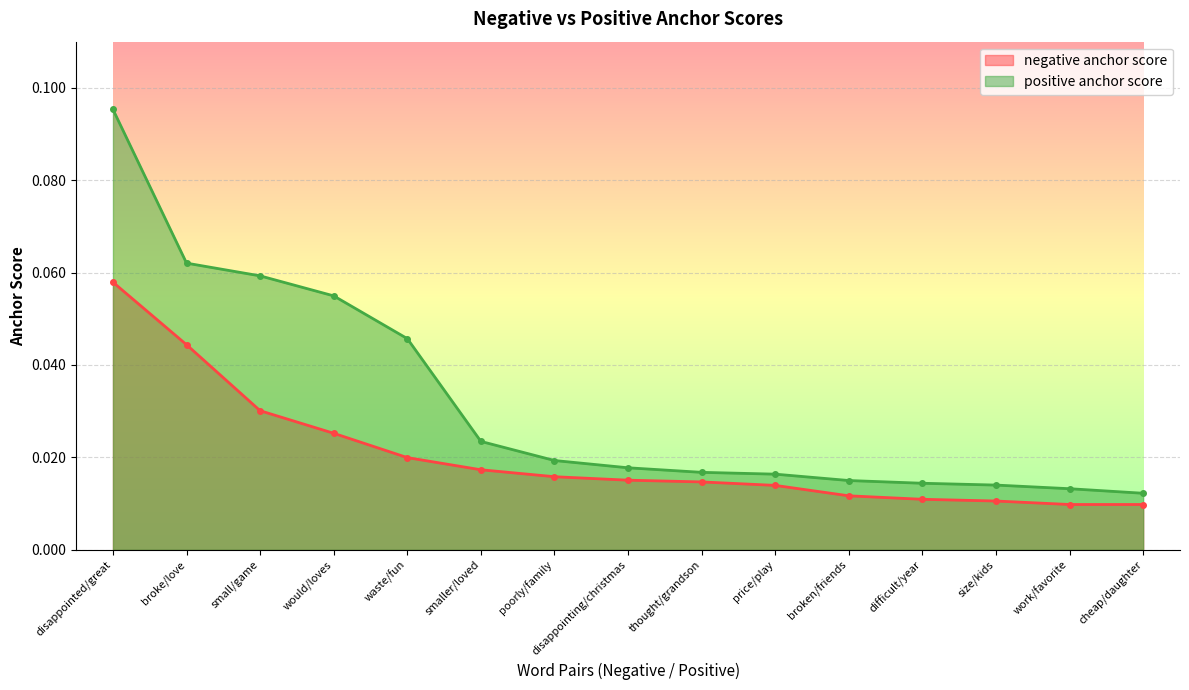

Reading left to right, extract all data points from this chart.

negative anchor score: 0.1	0.0	0.0	0.0	0.0	0.0	0.0	0.0	0.0	0.0	0.0	0.0	0.0	0.0	0.0
positive anchor score: 0.1	0.1	0.1	0.1	0.0	0.0	0.0	0.0	0.0	0.0	0.0	0.0	0.0	0.0	0.0